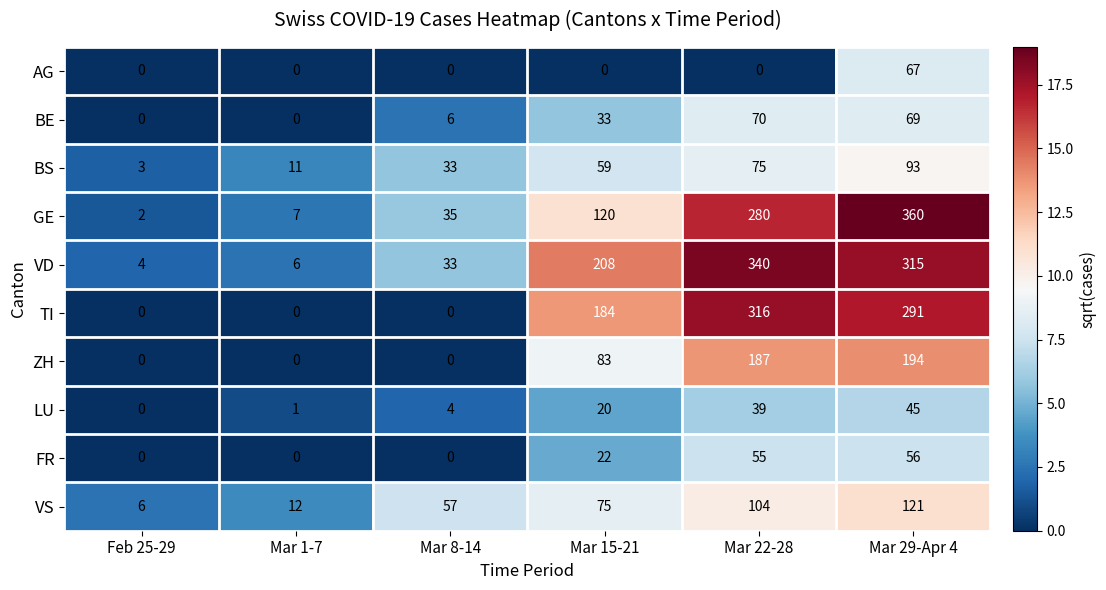

What is the maximum value shown in the chart?

360